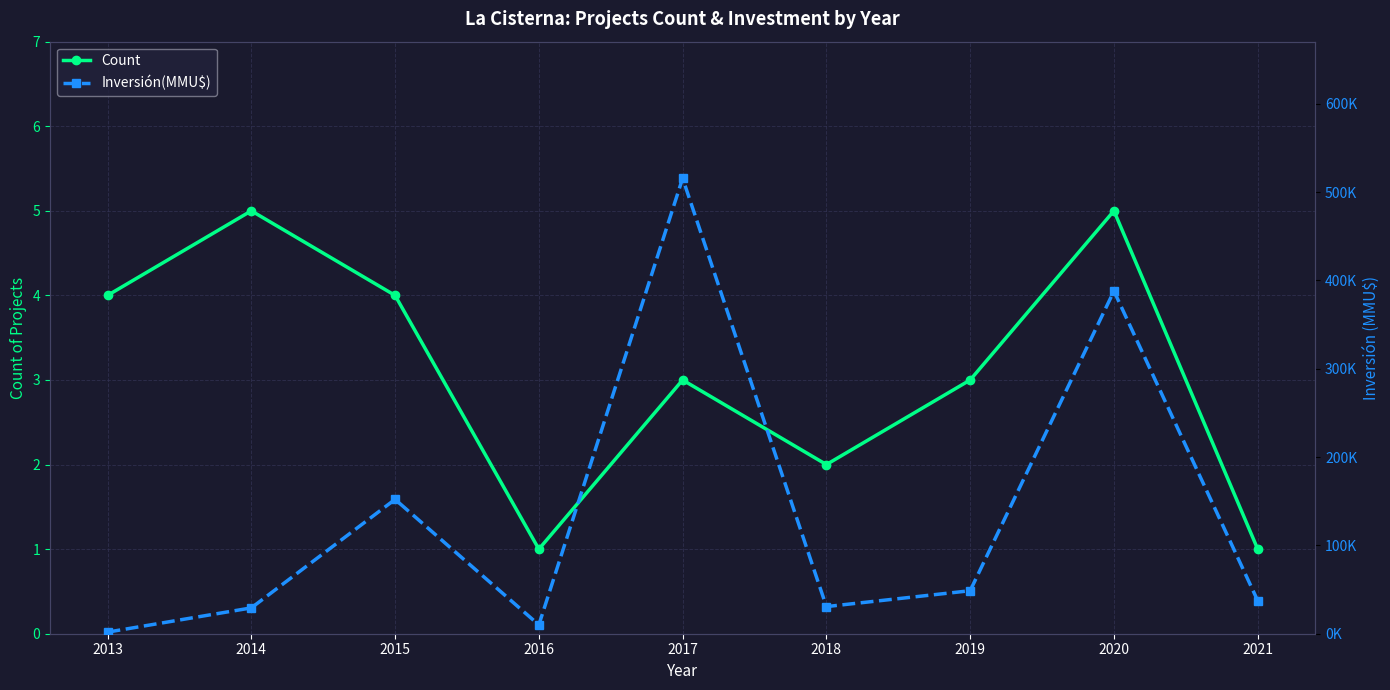

At which category does Count reach its first local valley?

2016